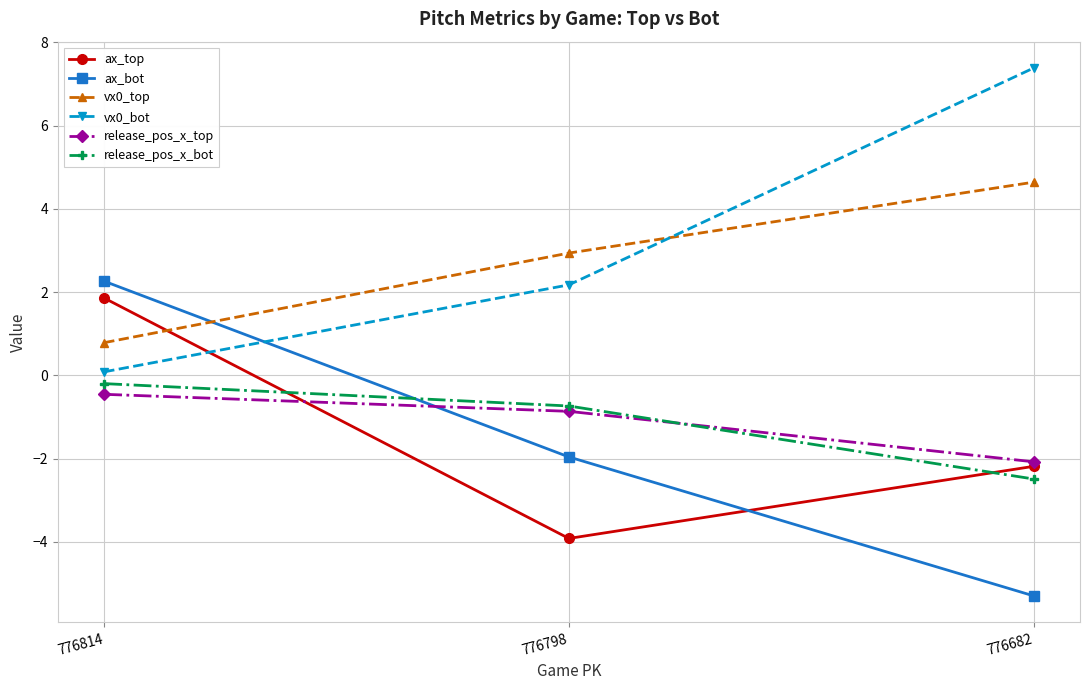

What is the greatest value displayed?

7.4